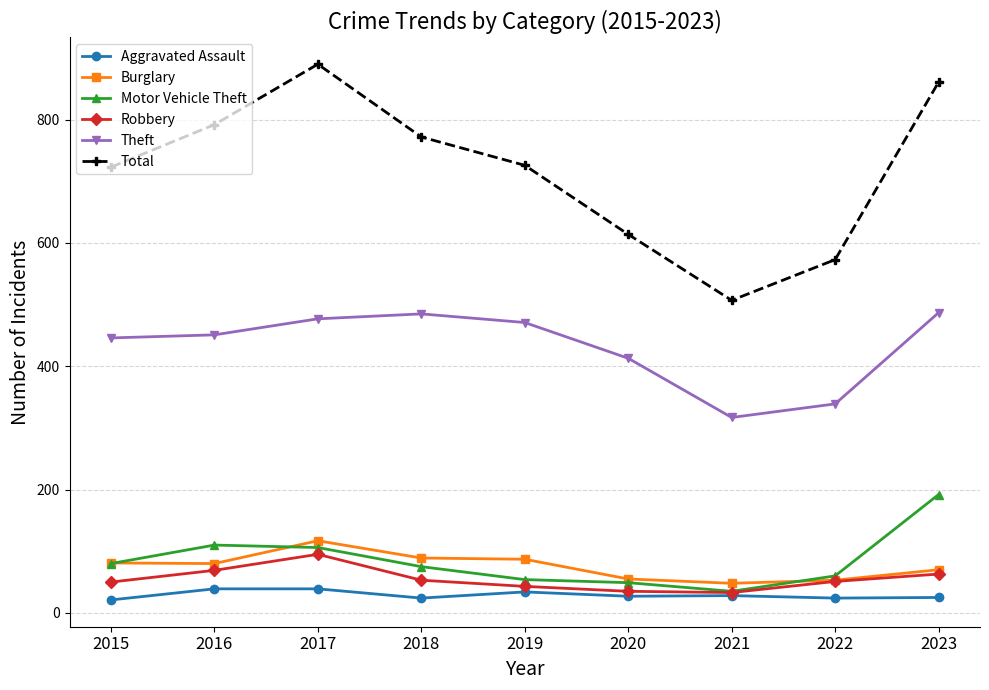

What is the difference between the highest and lowest values at 2023?

836